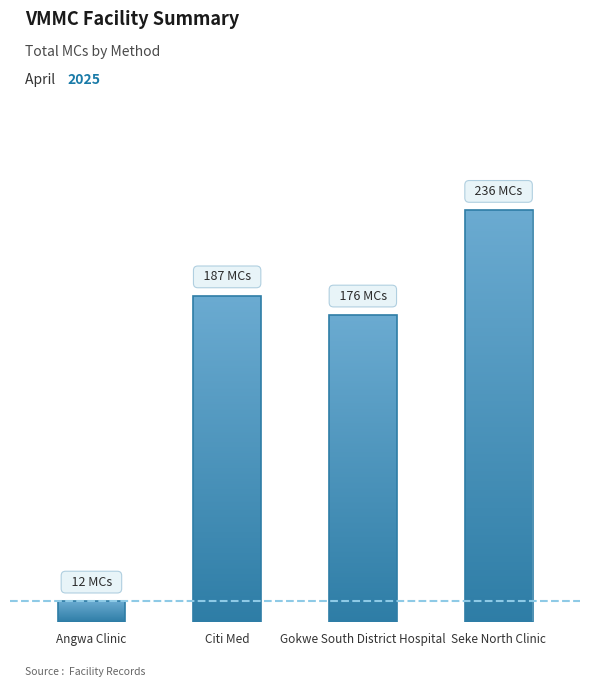

What is the average value?

153